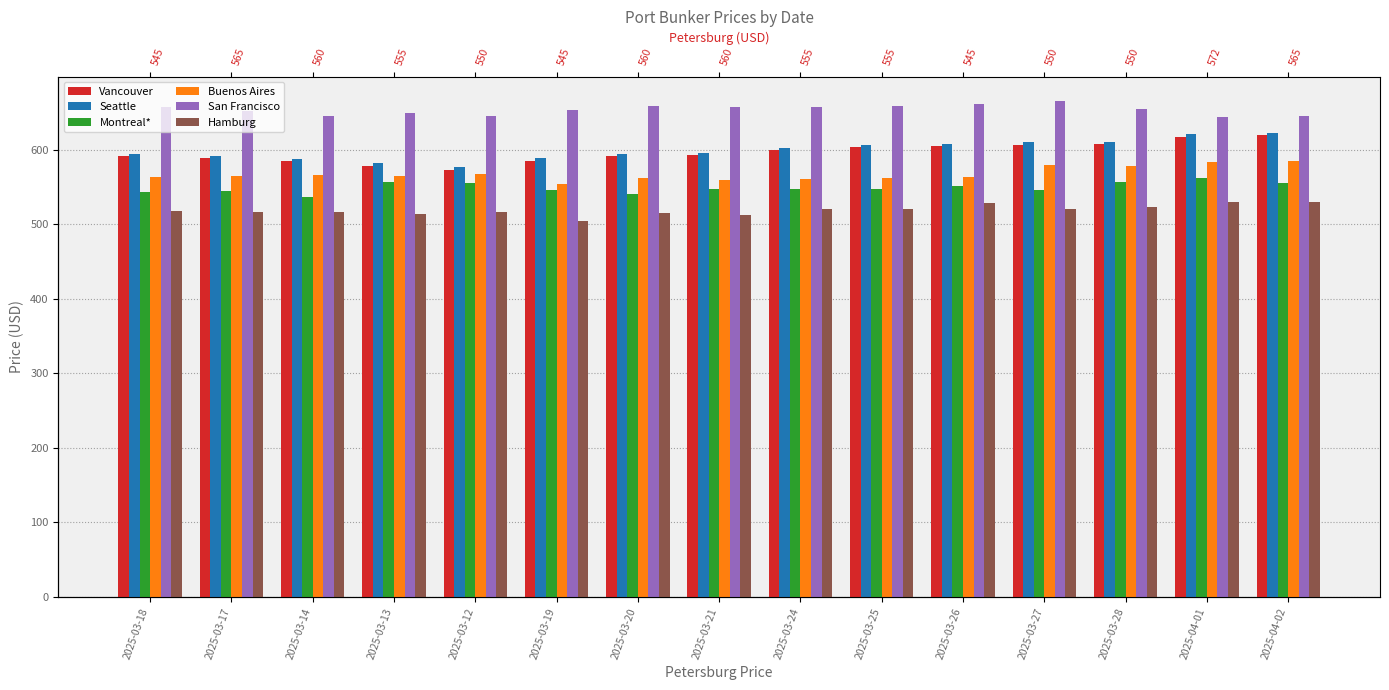

At 2025-03-25, list the series in order from largest to smallest.

San Francisco, Seattle, Vancouver, Buenos Aires, Montreal*, Hamburg